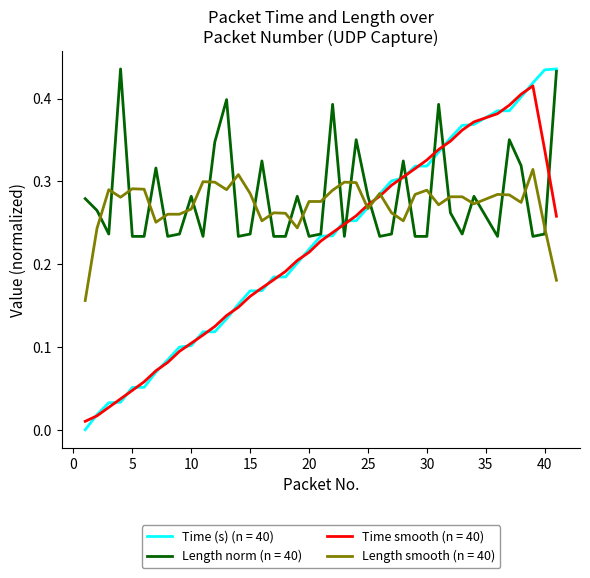

Which series has the widest spread of values?

Time (s) (n = 40)